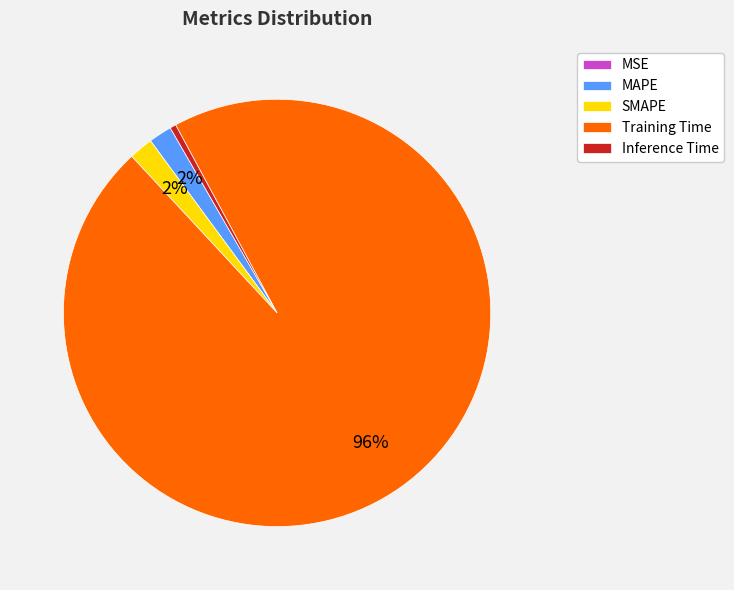

Combined, do SMAPE and Inference Time account for over 50%?

No